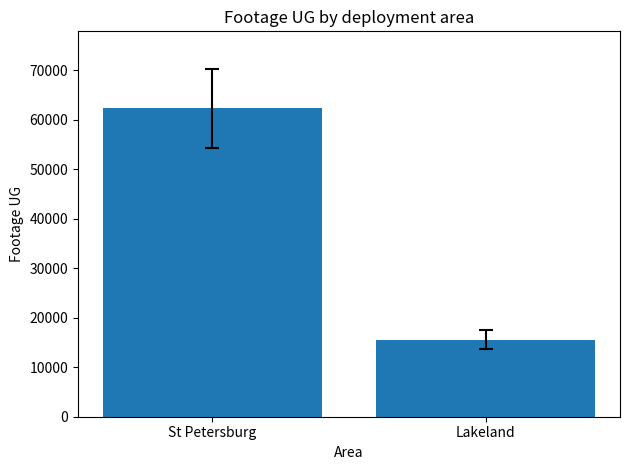

What is the sum of the values at St Petersburg and Lakeland?

77910